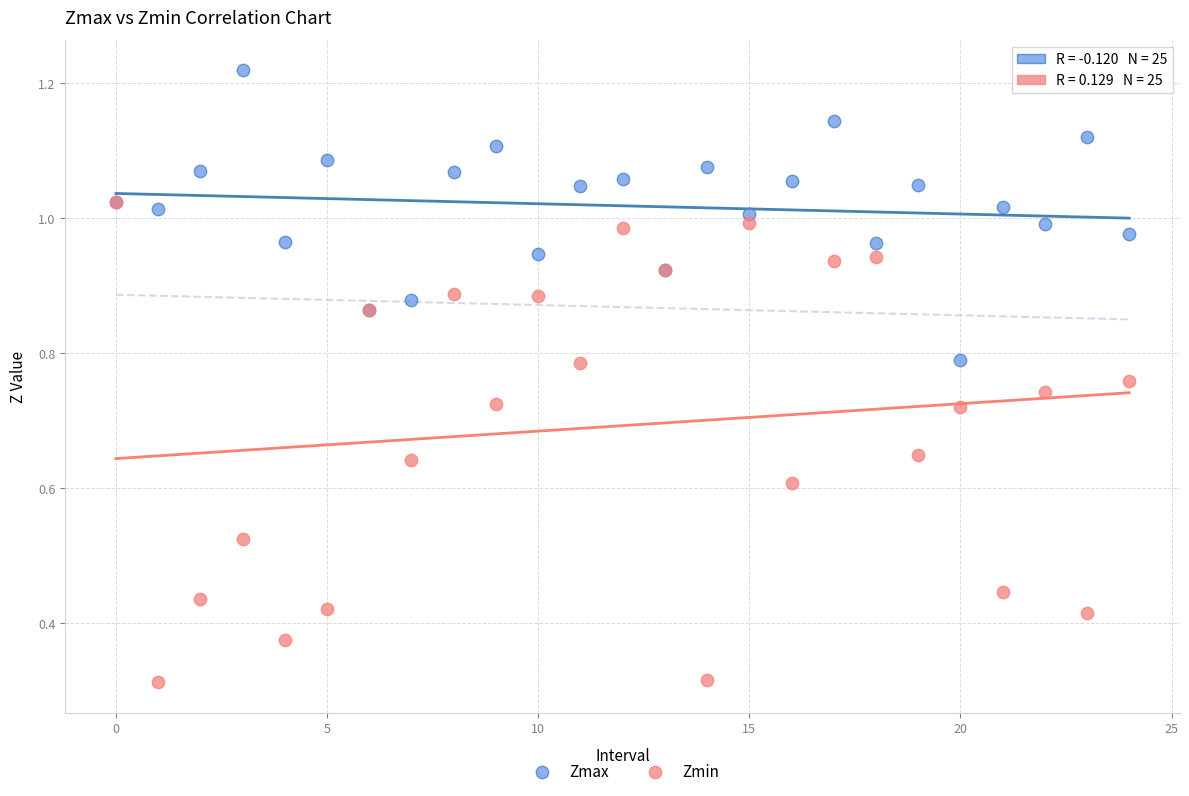

What are all the series names shown in the legend?

Zmax, Zmin